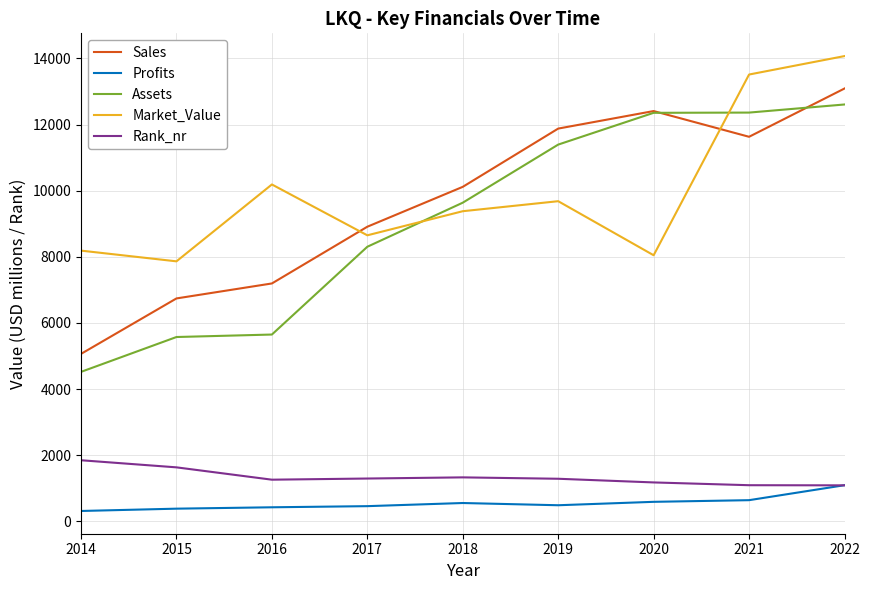

Read the Profits value at 2018.

552.4